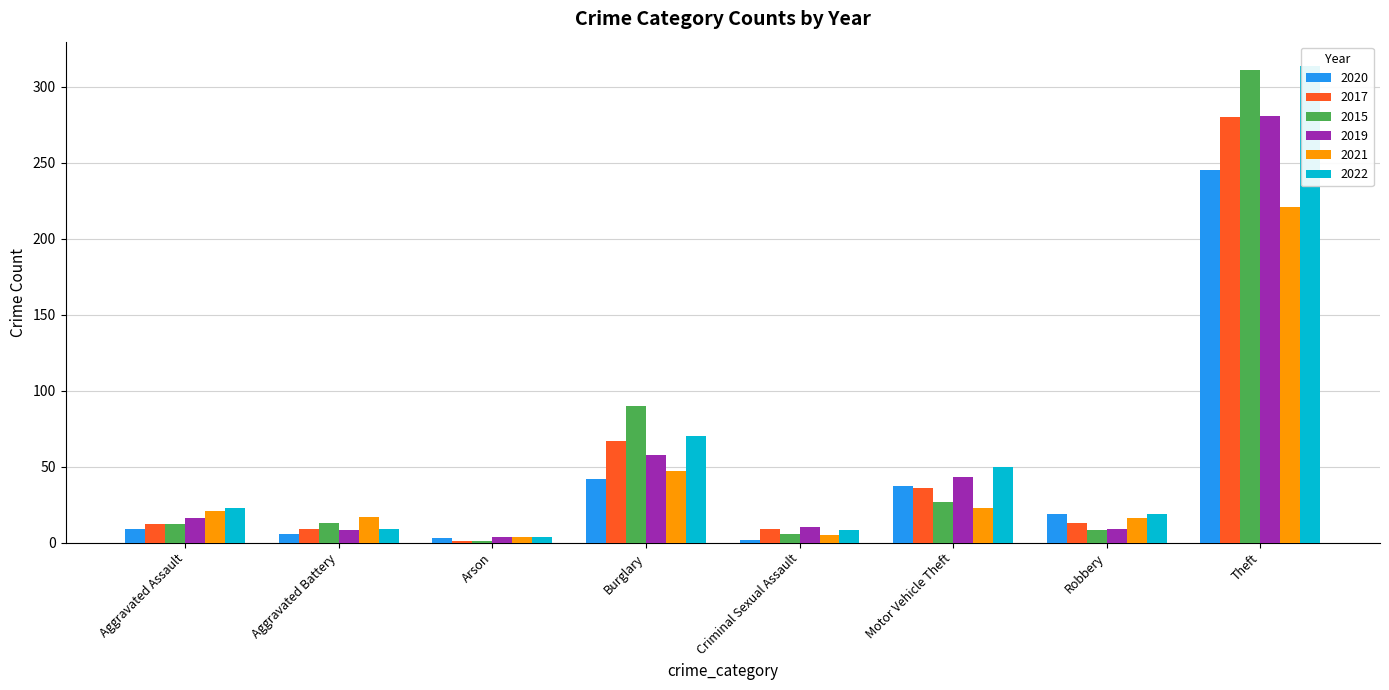

How many data points does each series have?

8